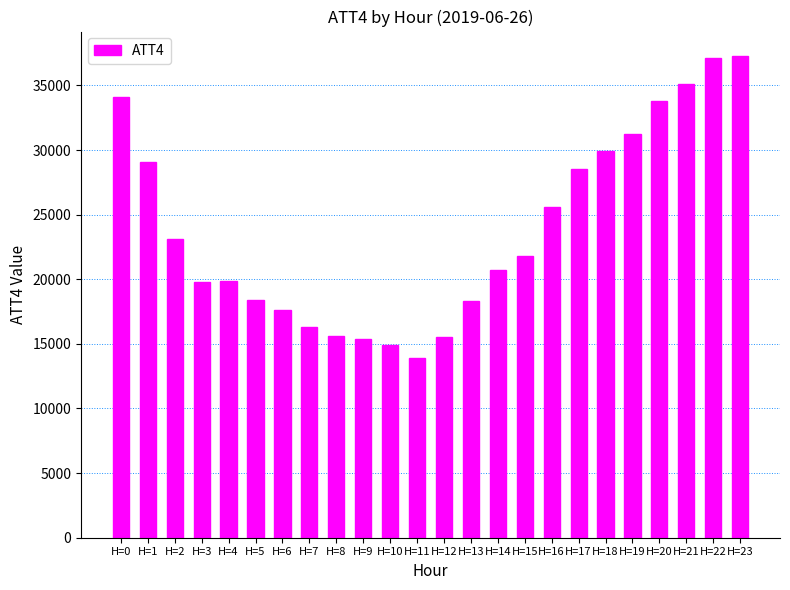

What is the change in value from H=10 to H=19?

+16300